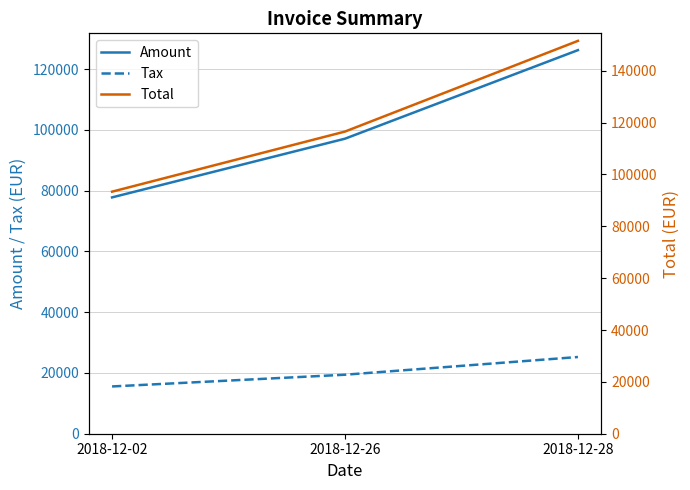

The value of Tax at 2018-12-02 is 15560.6. True or false?

True